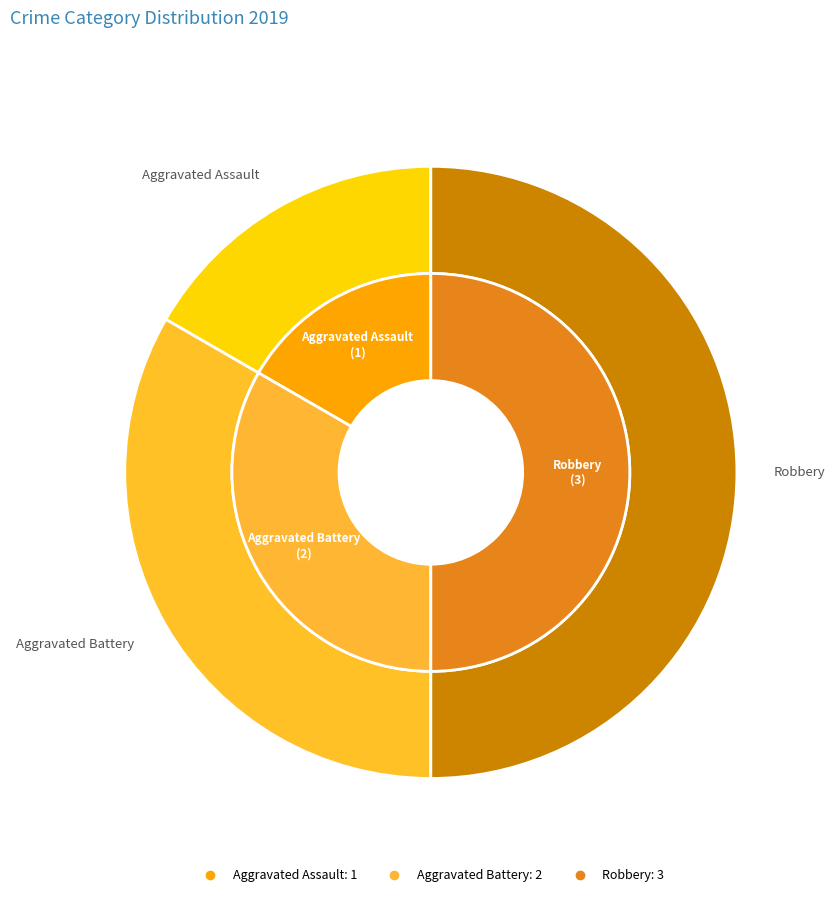

What portion of the pie excludes Aggravated Assault?

83.3%